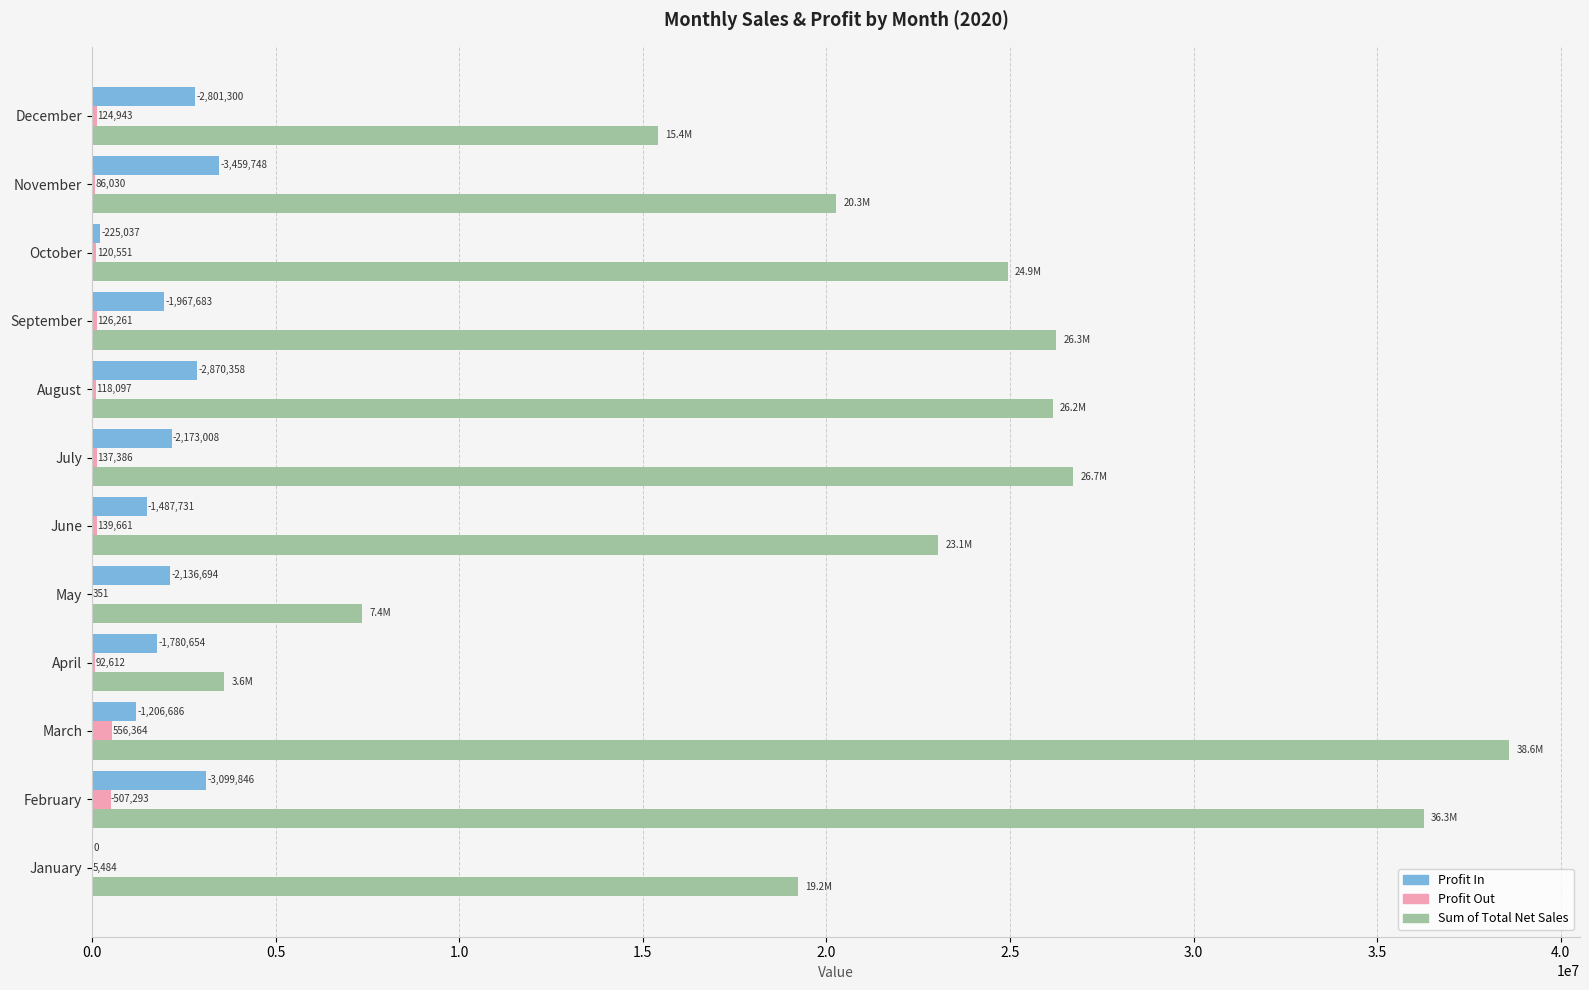

The value of Profit In at July is 740987.0. True or false?

False